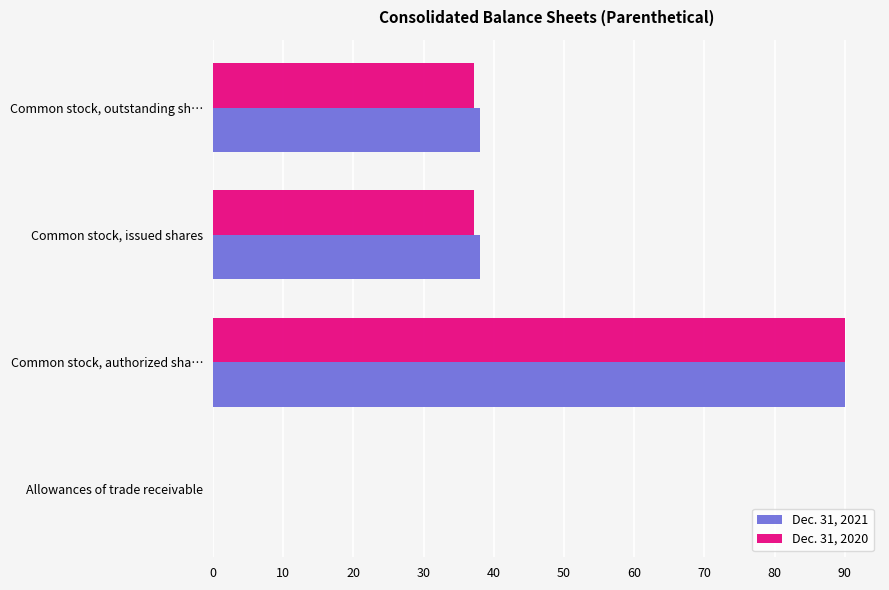

The Dec. 31, 2021 series shows 50.2 at Common stock, outstanding sh…. True or false?

False